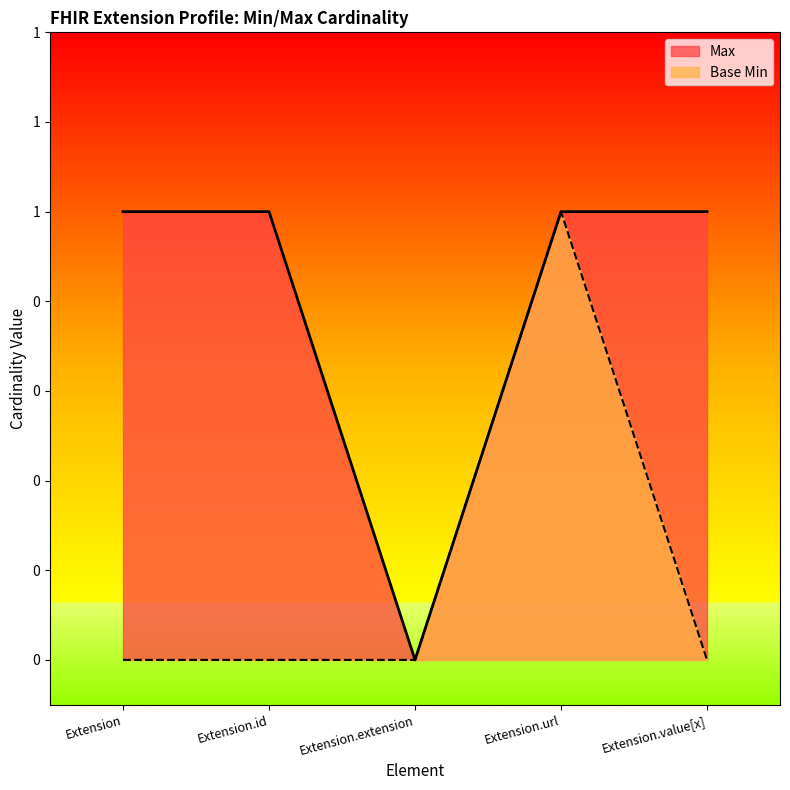

True or false: Base Min and Max intersect in this chart.

False